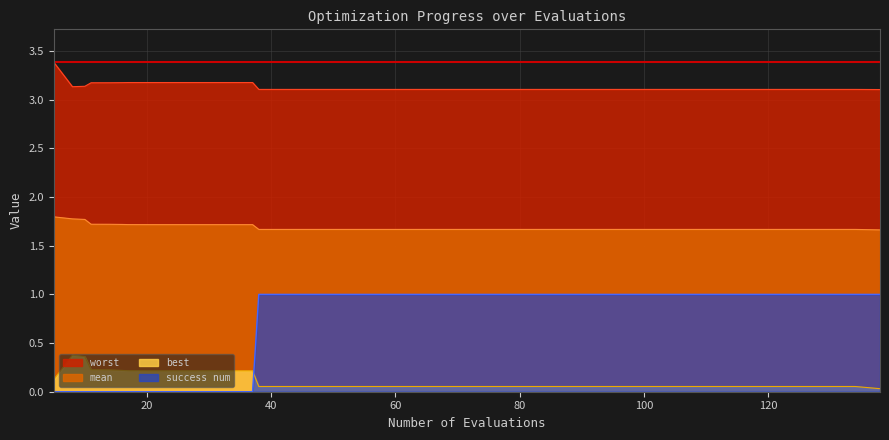

Where is the first local maximum for worst?

37